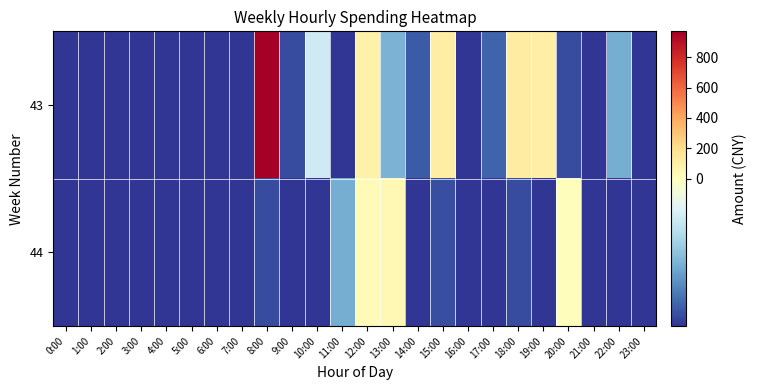

What is the minimum value shown in the chart?

-39.1